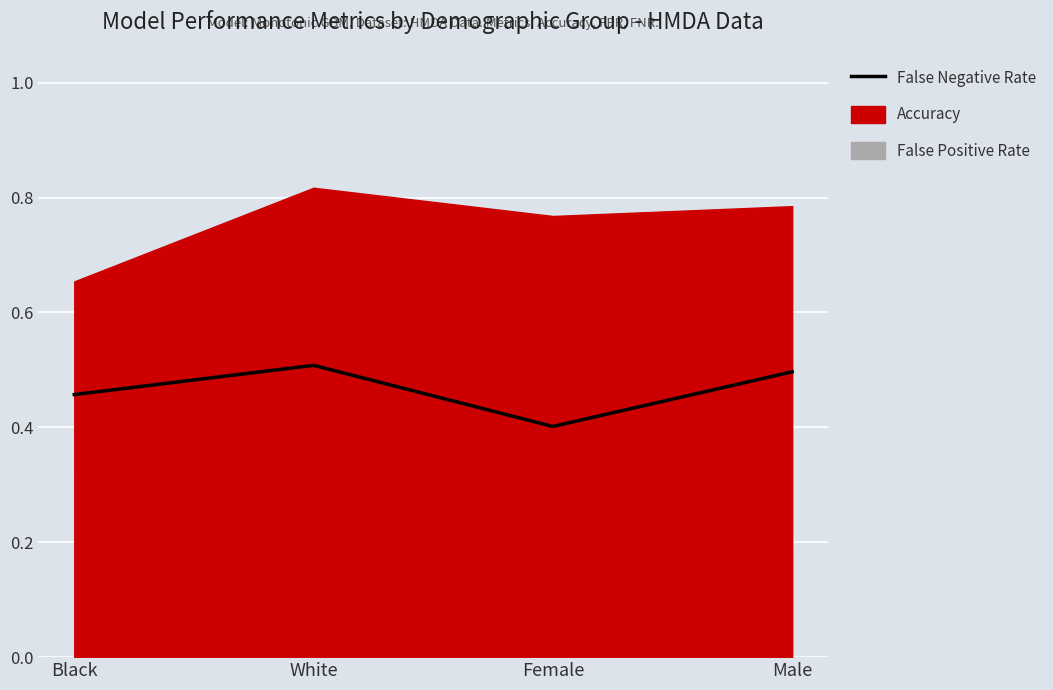

How many interior local valleys (lower than both neighbors) does the data have?

1